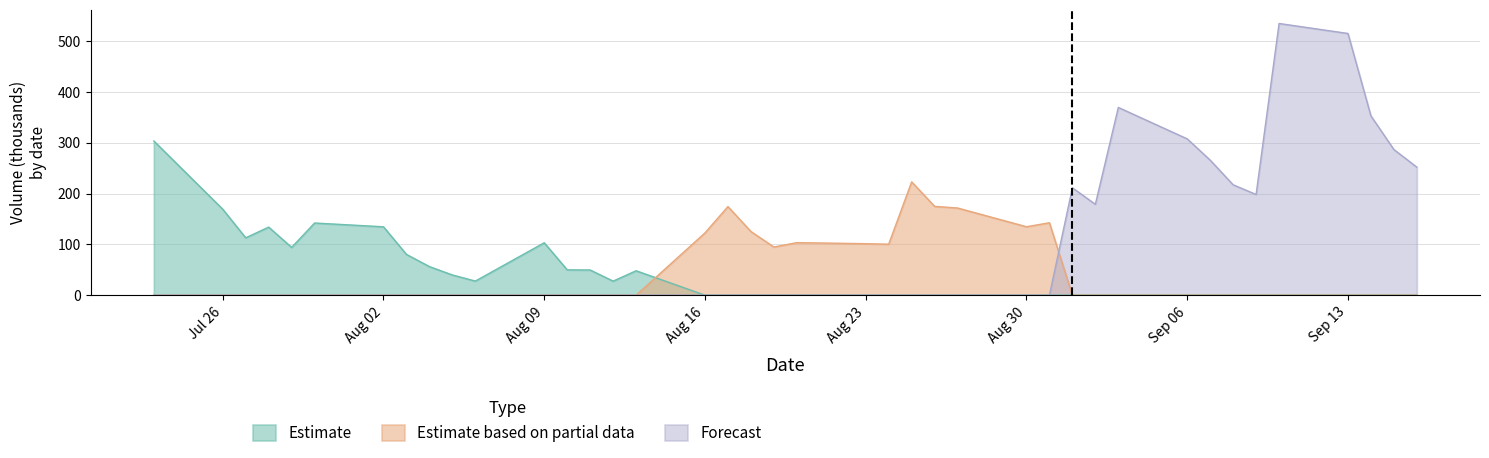

True or false: Estimate based on partial data and Forecast intersect in this chart.

True